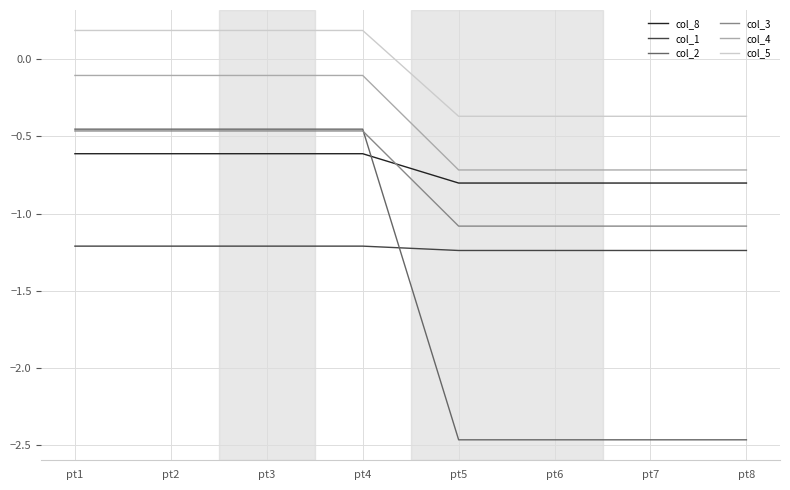

True or false: col_8 has a value of -0.8 at pt5.

True